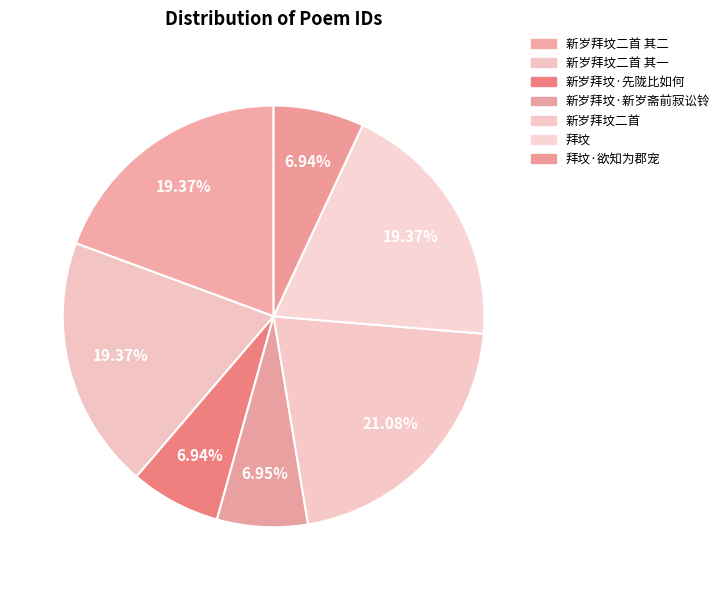

How many segments does this pie chart have?

7